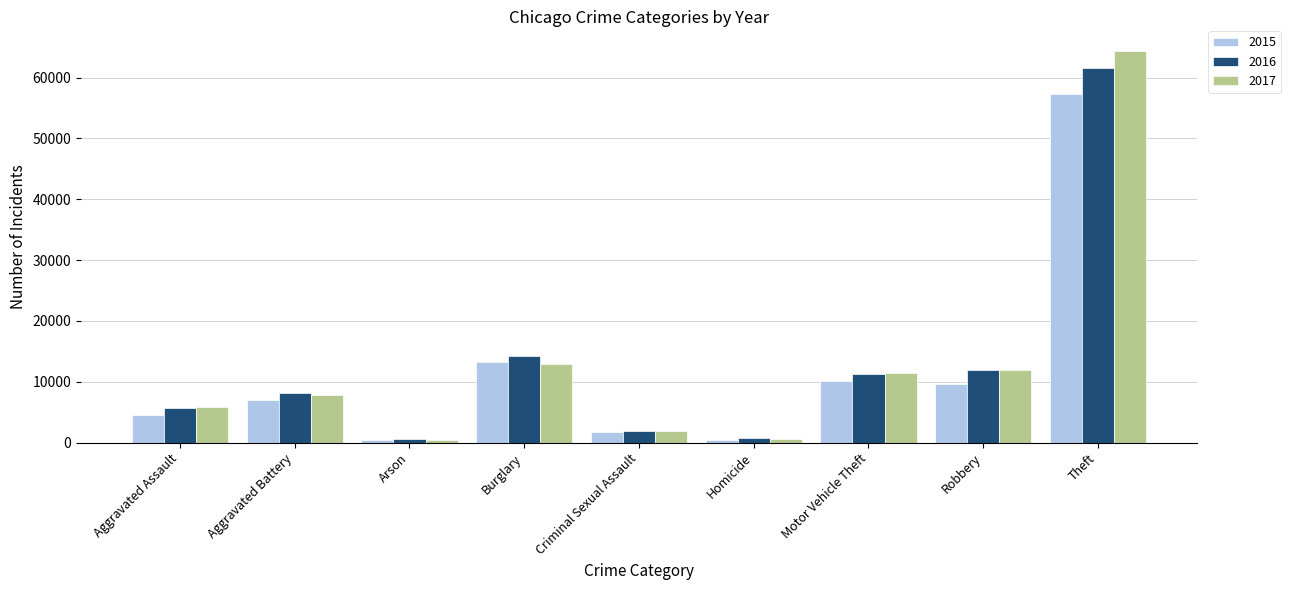

At which category is the sum across all series the highest?

Theft